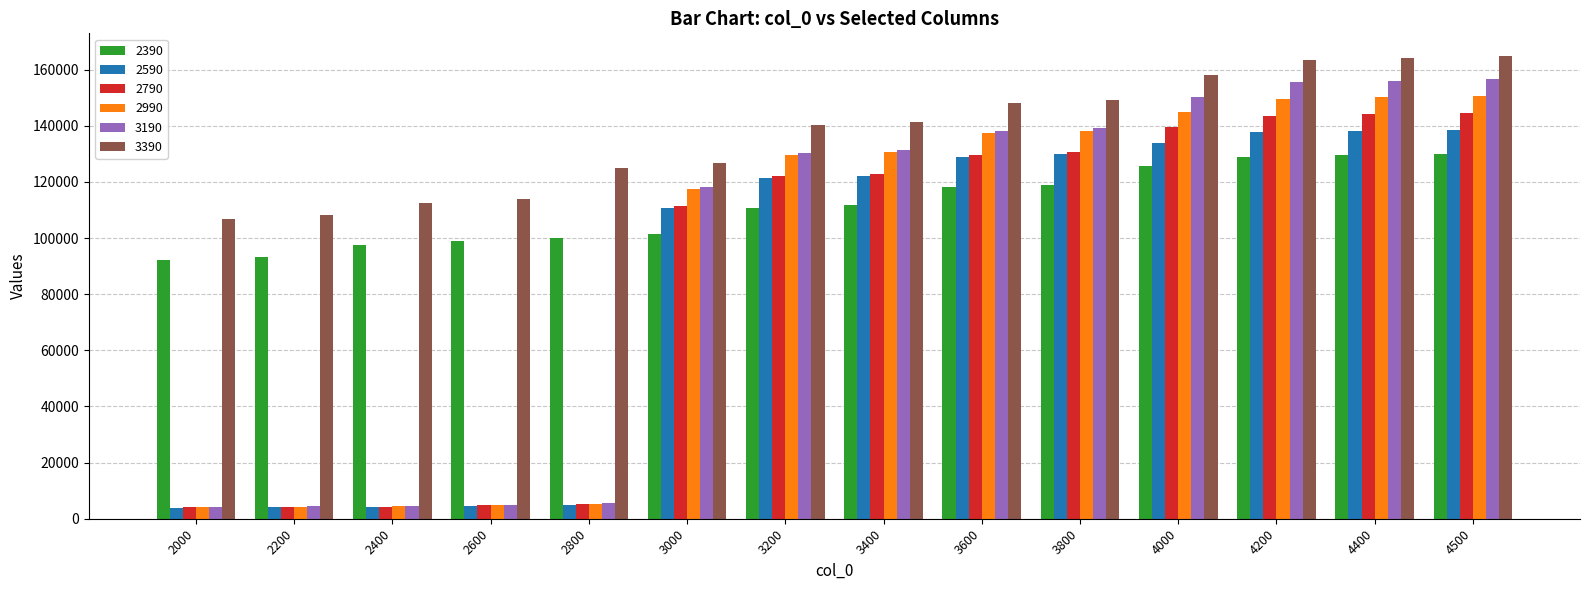

Which series has the largest total across all categories?

3390